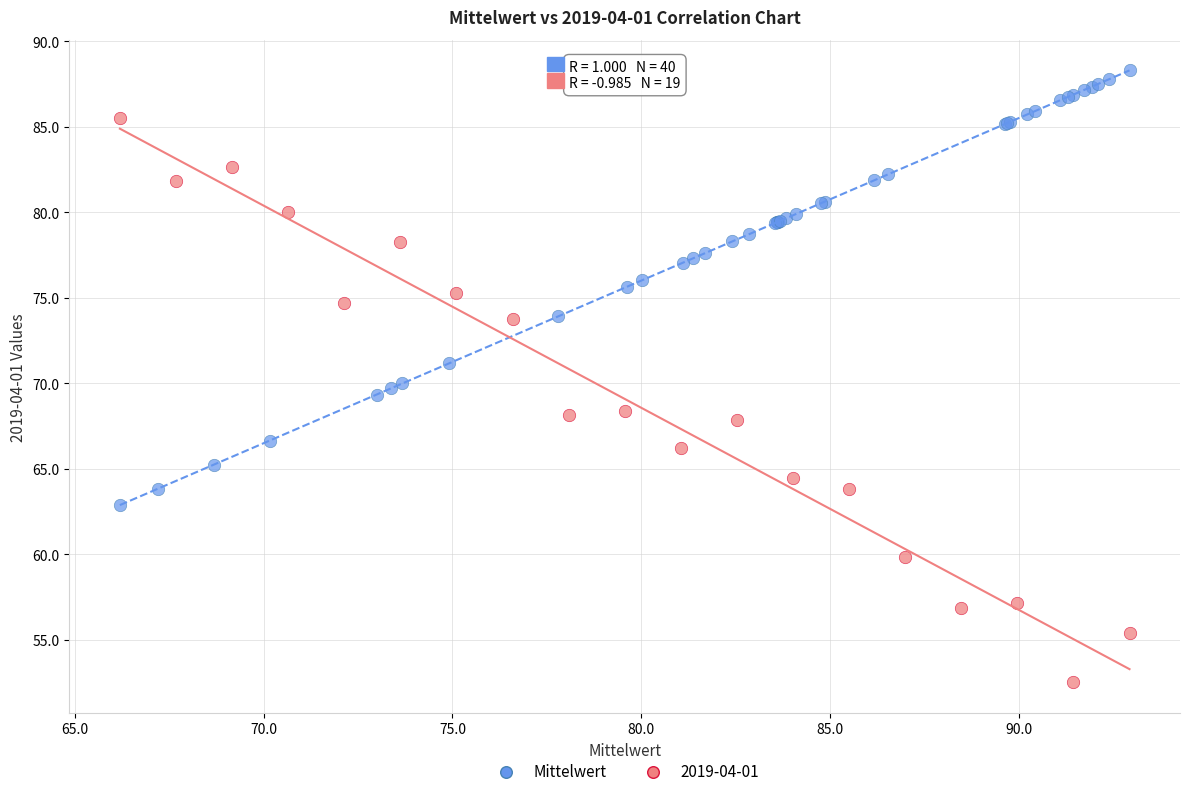

Which series contains the lowest Y value?

2019-04-01